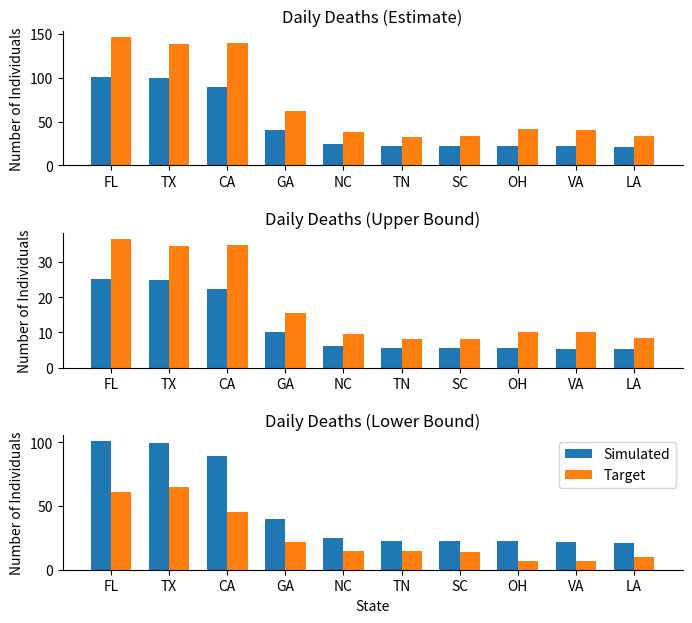

What position from the left is FL?

1